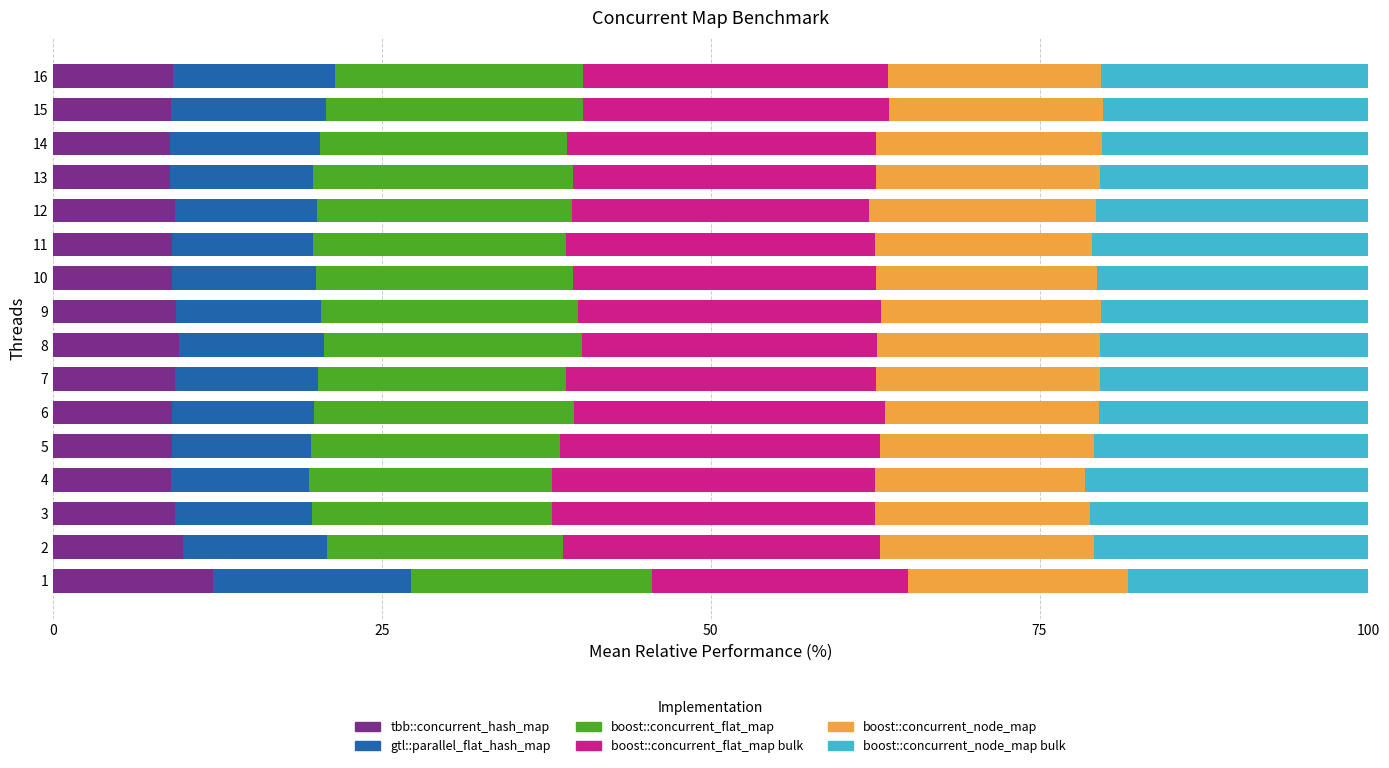

Is it true that tbb::concurrent_hash_map equals 16.4 at 3?

False